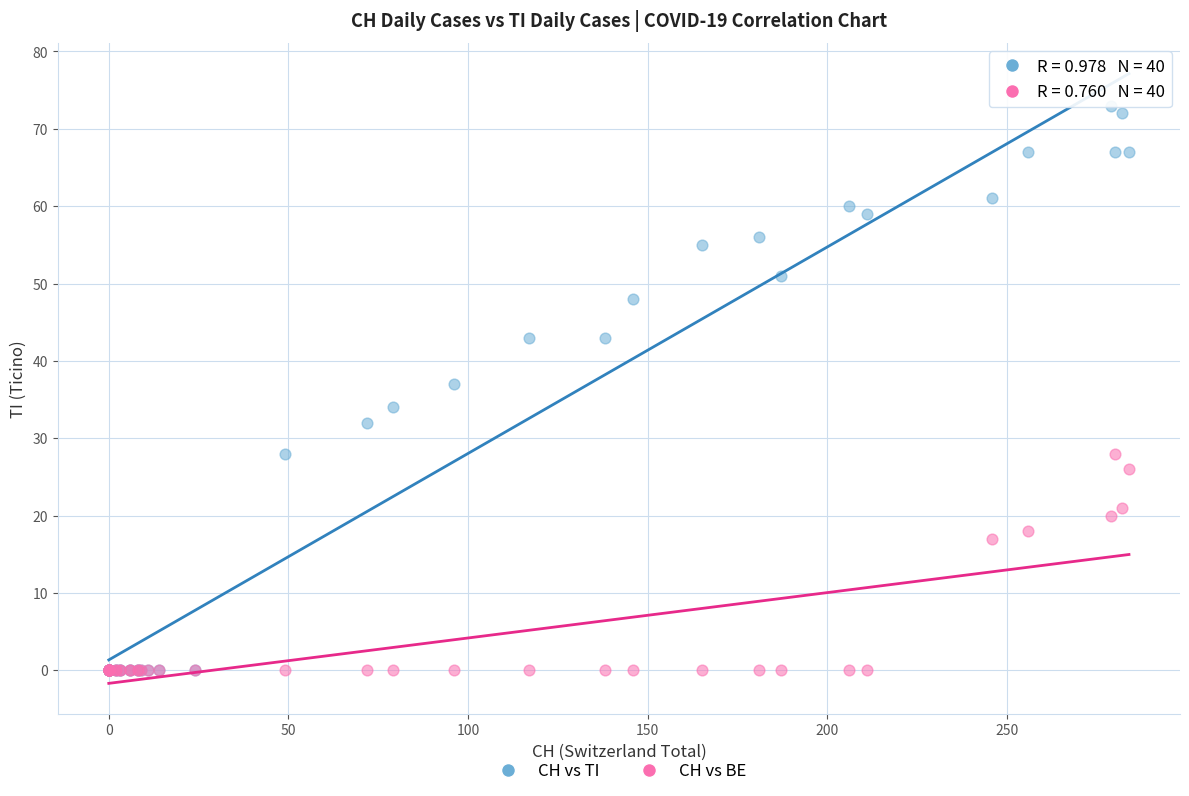

In the CH vs BE series, what Y value is closest to 14?

17